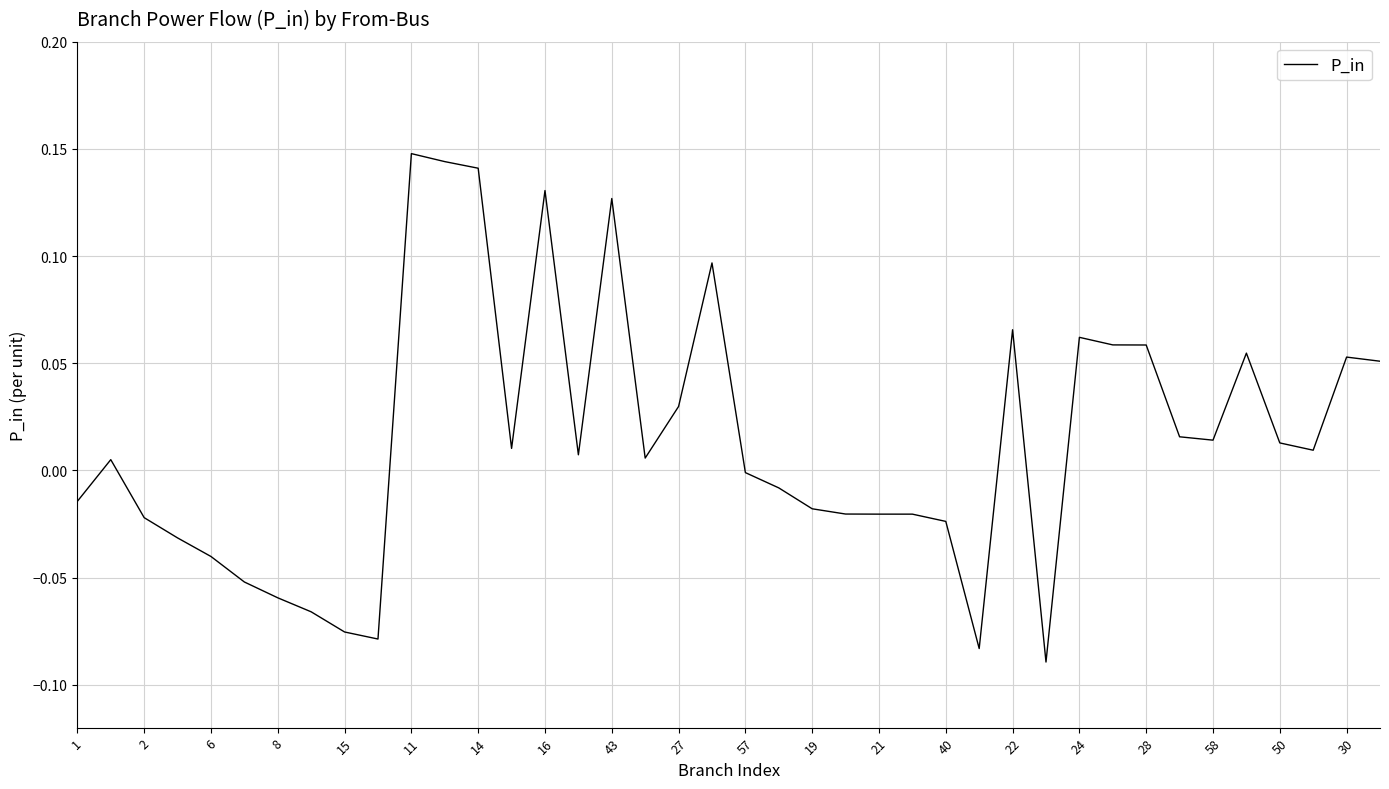

Which has a higher value, 58 or 6?

58